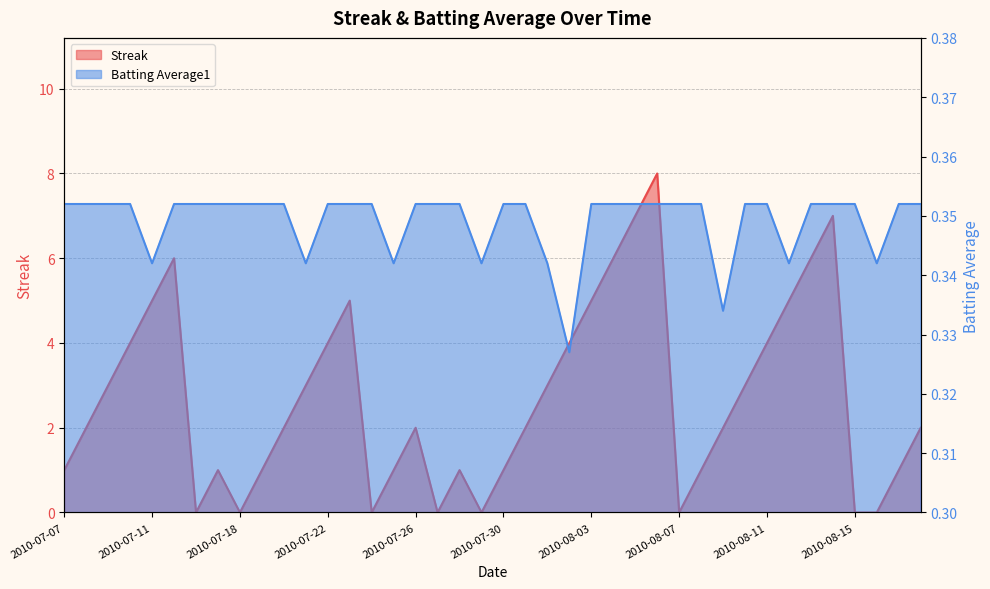

Which series has the largest range (max minus min)?

Streak